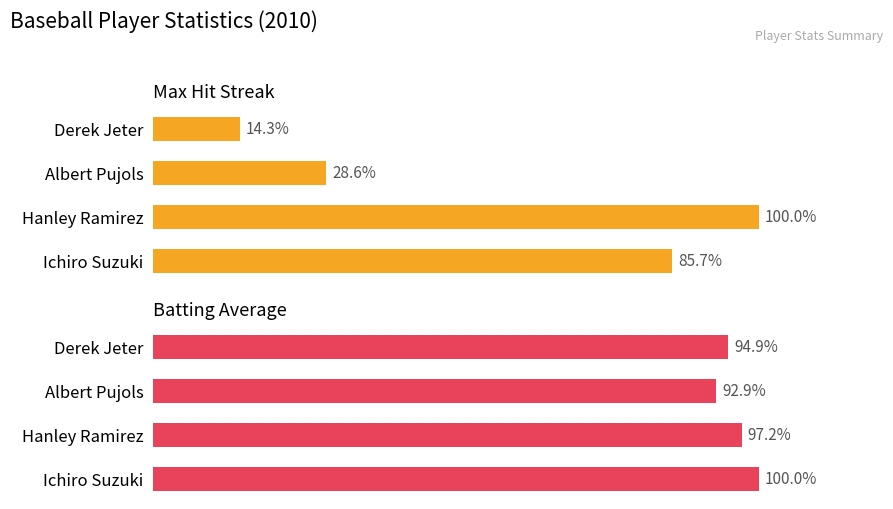

Is the value of Max Streak at Albert Pujols greater than the value of Batting Average at Derek Jeter?

No